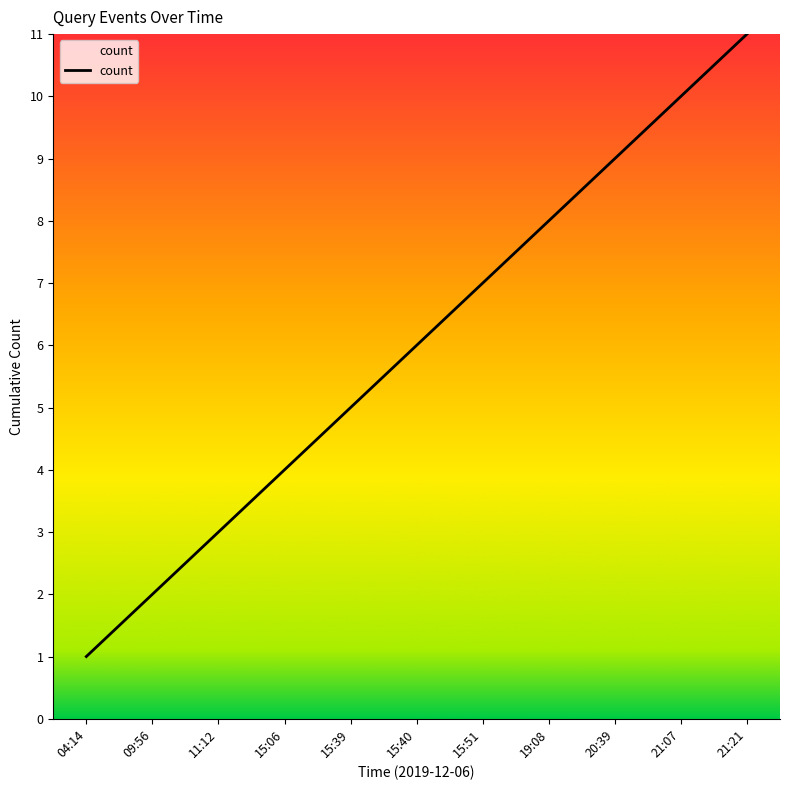

What position from the left is 20:39?

9